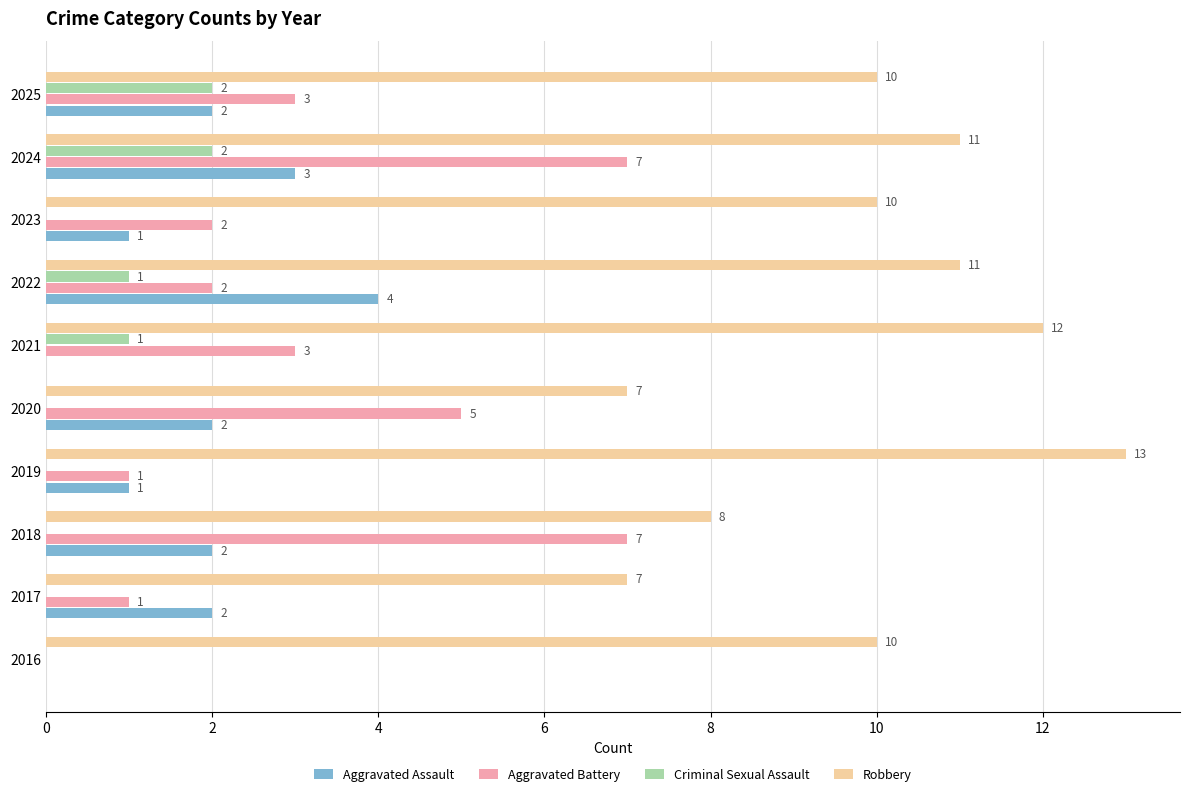

How many Aggravated Assault values are between 1 and 2?

6